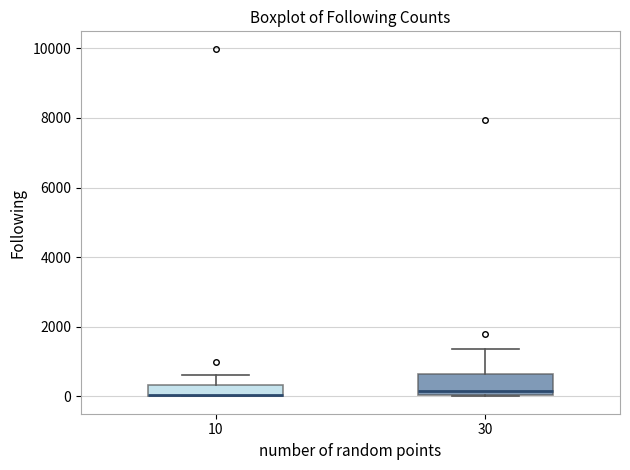

Reading left to right, transcribe this box plot: for each box, give where its median line is, the range the box spans, and where its two whiskers end, as read against the y-axis. The values are not printed on the chart, so give them approximately, as read against the axis.

10: median 0 (drawn on the box's lower edge), box 0 to 400, whiskers 0 to 600
30: median 200, box 0 to 600, whiskers 0 to 1400